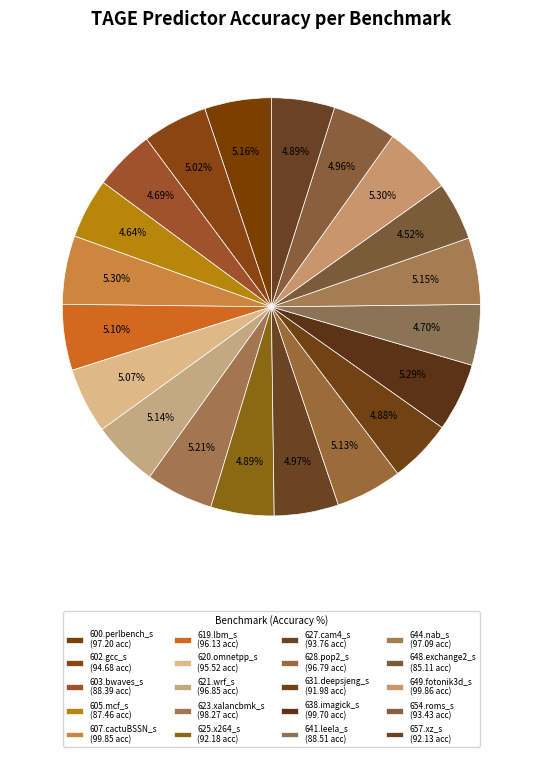

Count the number of slices in the pie.

20